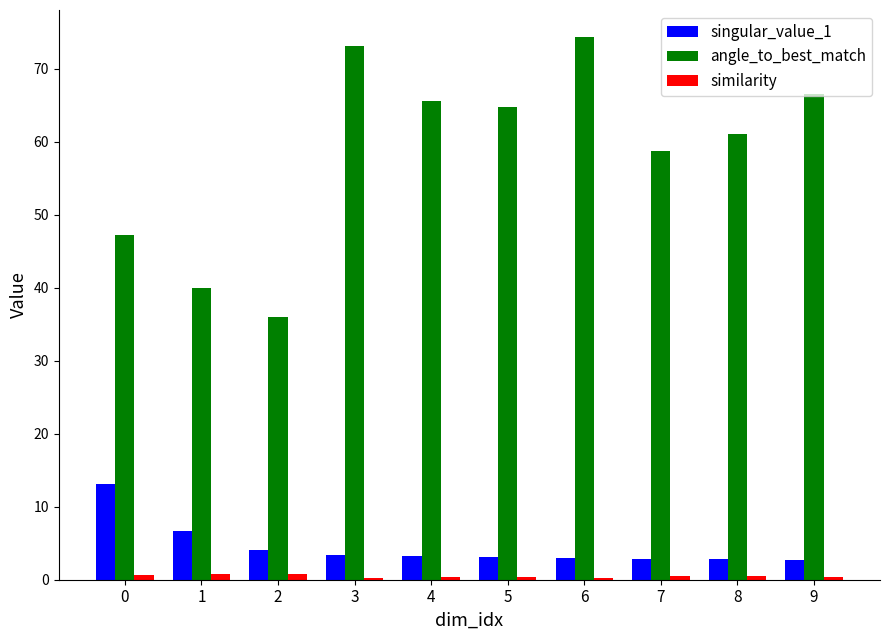

Is it true that singular_value_1 equals 3.3 at 4?

True